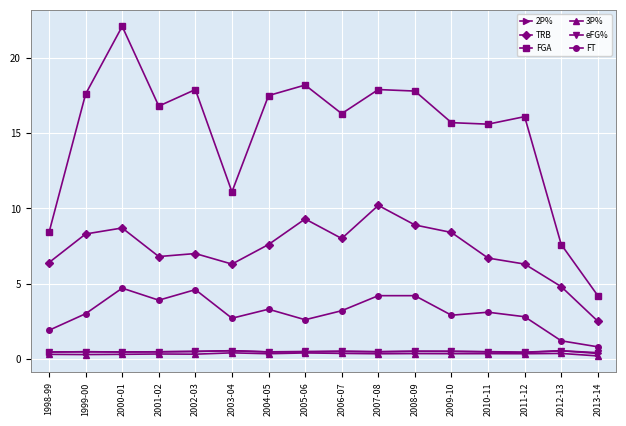

At which label does FGA reach its peak?

2000-01